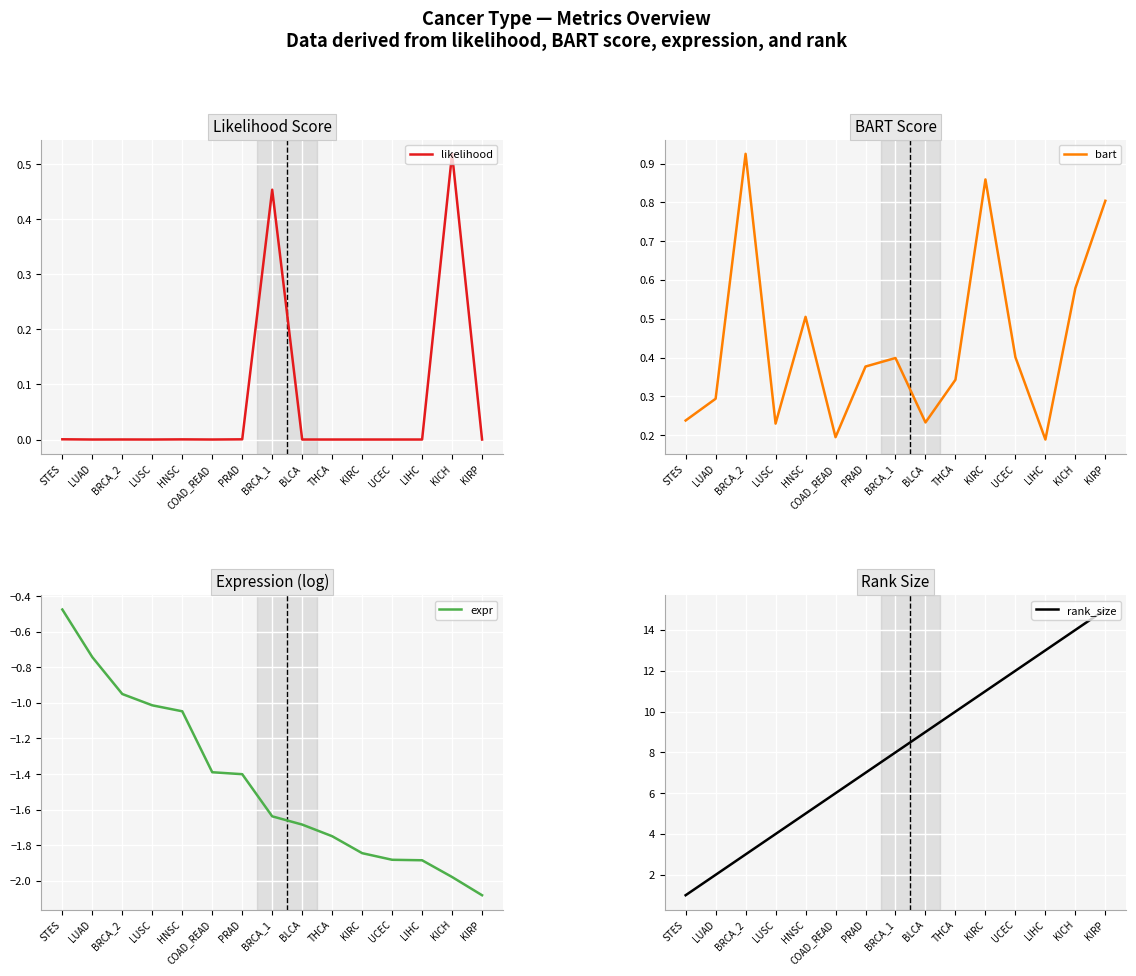

How many lines are shown in the chart?

4